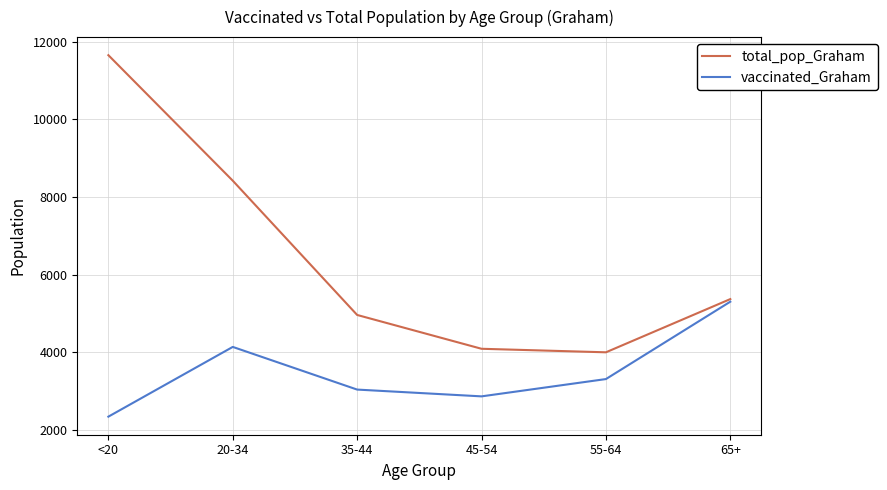

Rank the series by their average value, from lowest to highest.

vaccinated_Graham, total_pop_Graham